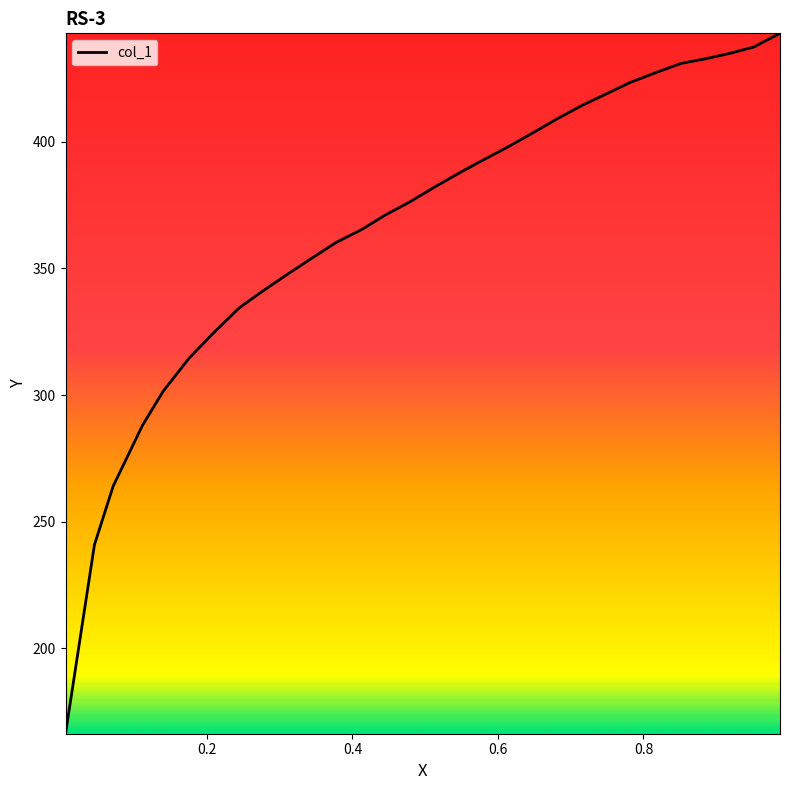

True or false: there are more than 1 points higher than both neighbors.

False